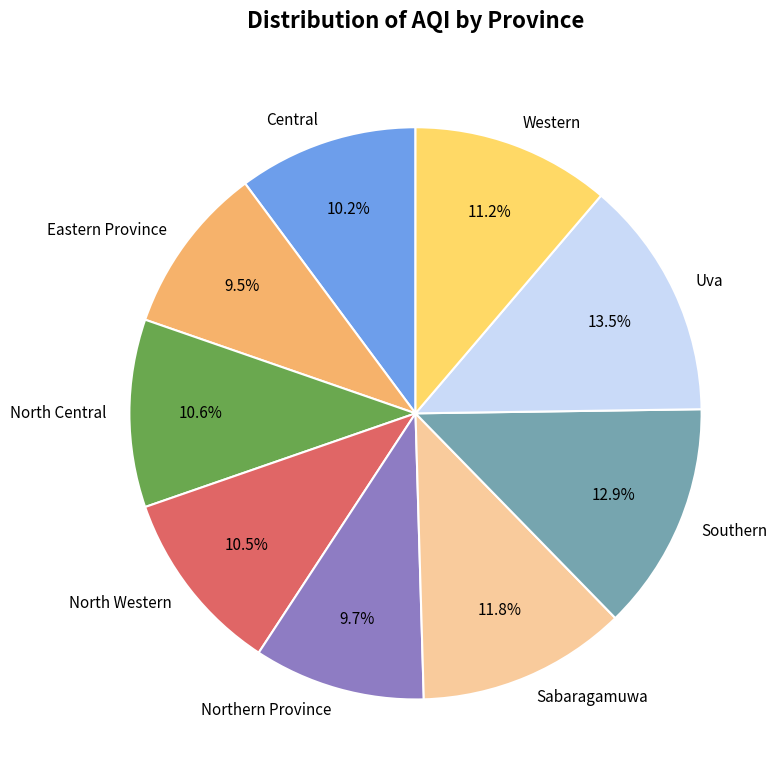

To the nearest percent, what percentage of the pie is Central?

10%